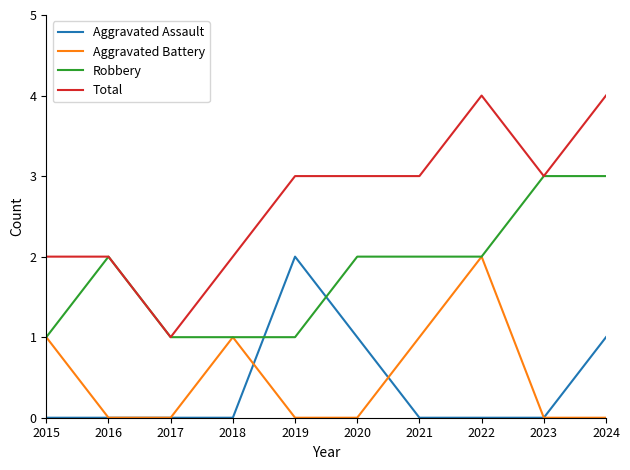

After their last crossing, which series has the higher values: Aggravated Assault or Robbery?

Robbery